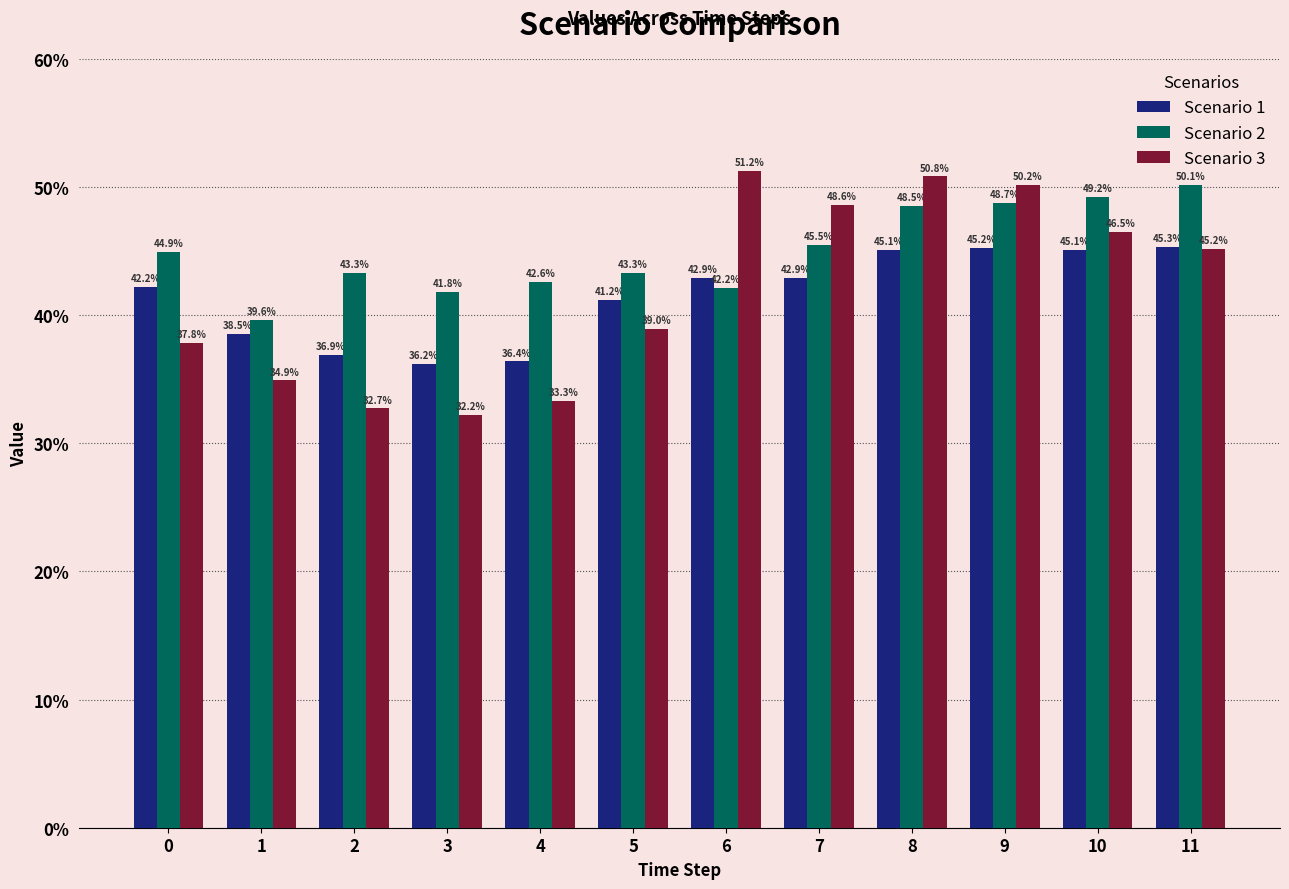

Is the value of Scenario 1 at 8 greater than the value of Scenario 2 at 4?

Yes